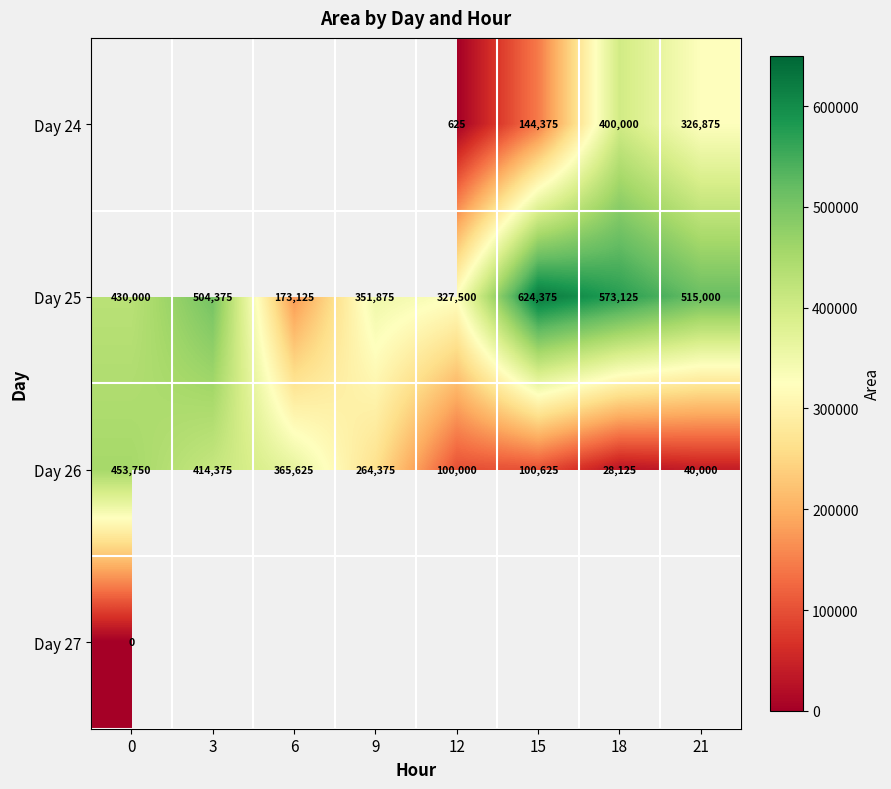

Which category has the lowest value in the Day 26 series?

18